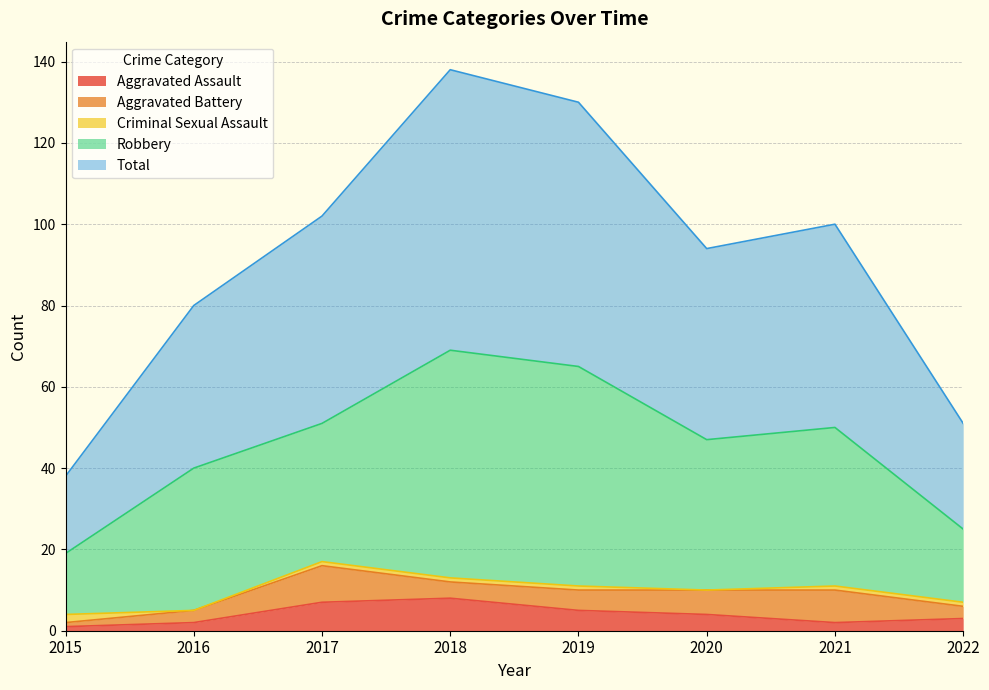

True or false: Criminal Sexual Assault and Robbery intersect in this chart.

False